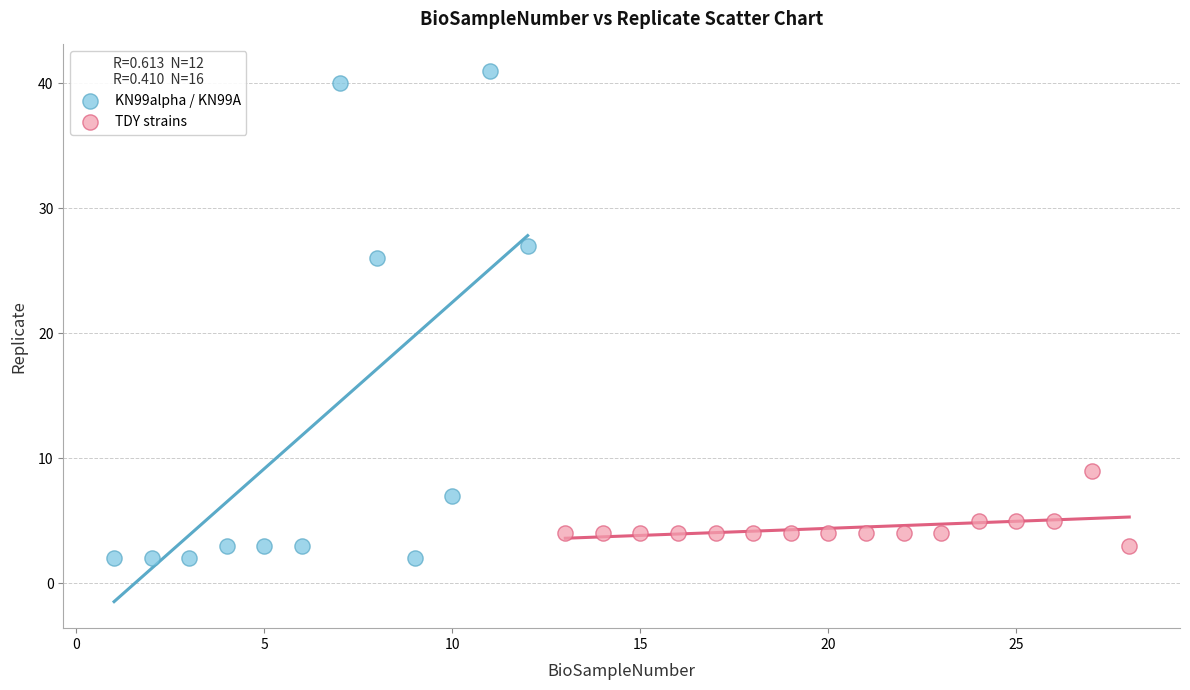

Which series has the widest spread of Y values?

KN99alpha / KN99A